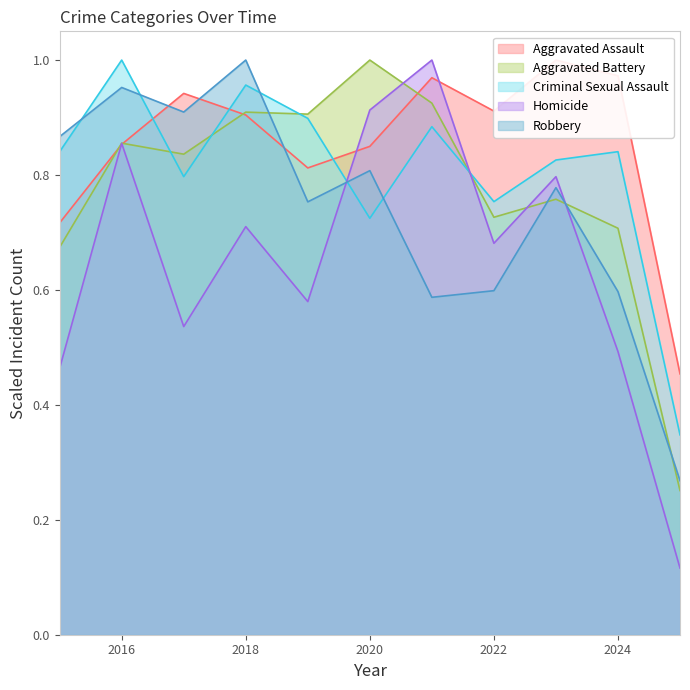

What is the difference between the second highest and second lowest values in the Robbery series?

0.4